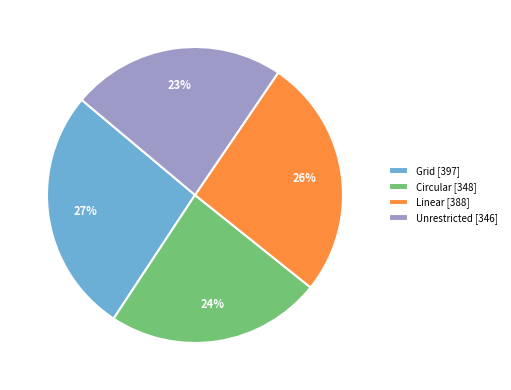

To the nearest percent, what percentage of the pie is Linear?

26%